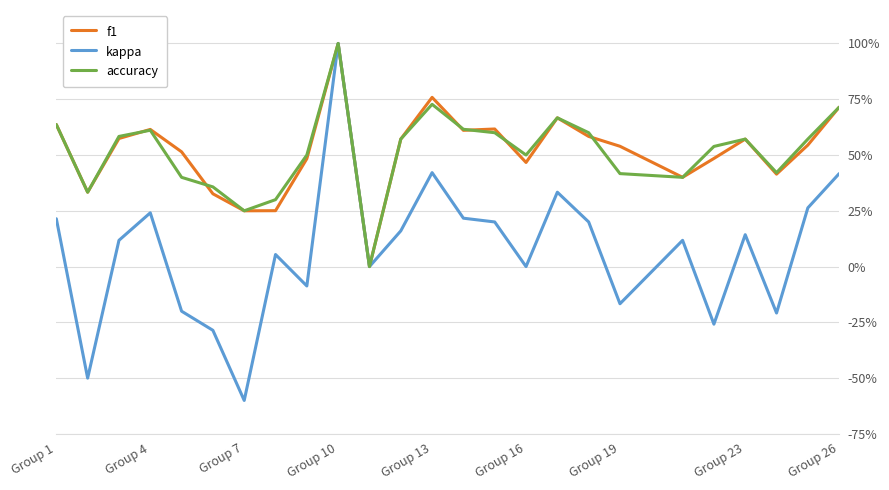

Which series has the largest total across all categories?

f1